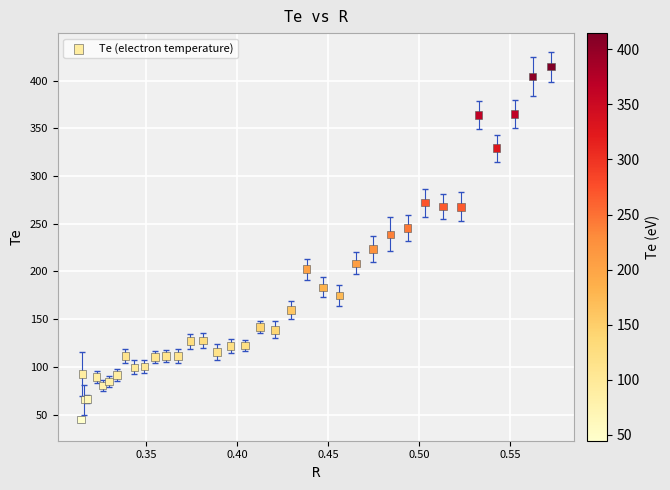

What Y value in the scatter plot is closest to 229?

223.5